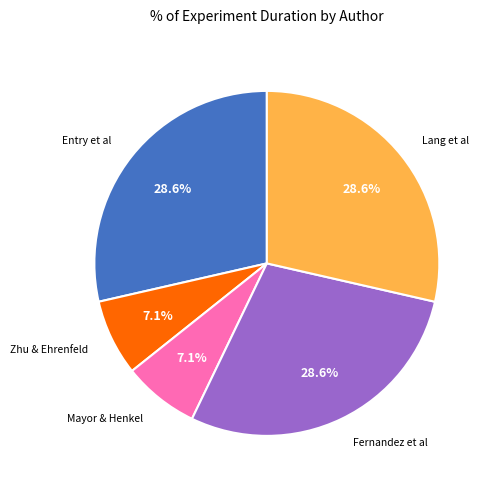

Is there any slice that represents more than half of the pie?

No